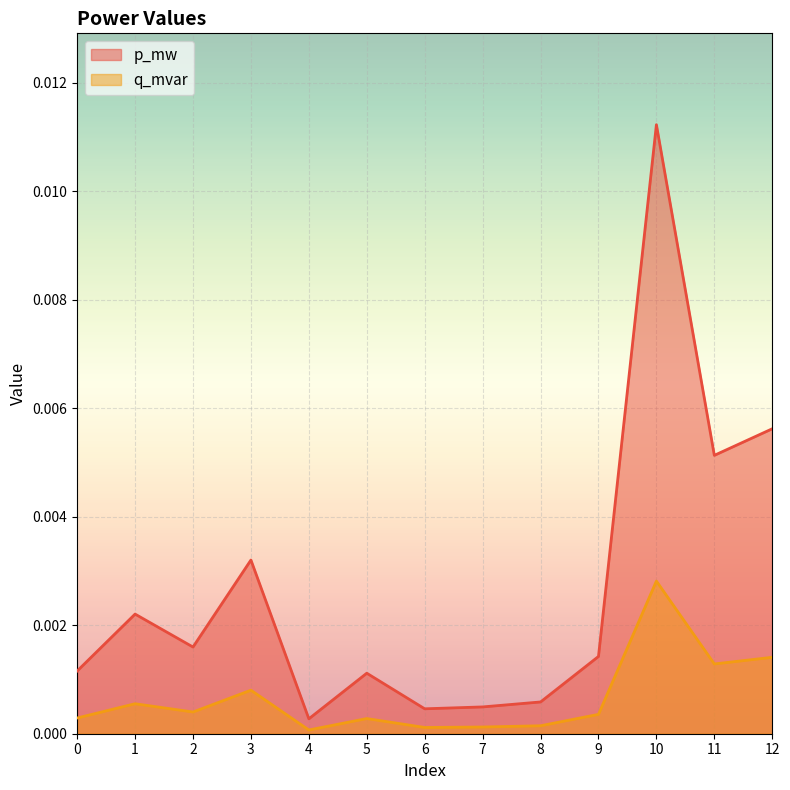

True or false: p_mw and q_mvar cross at least once.

False